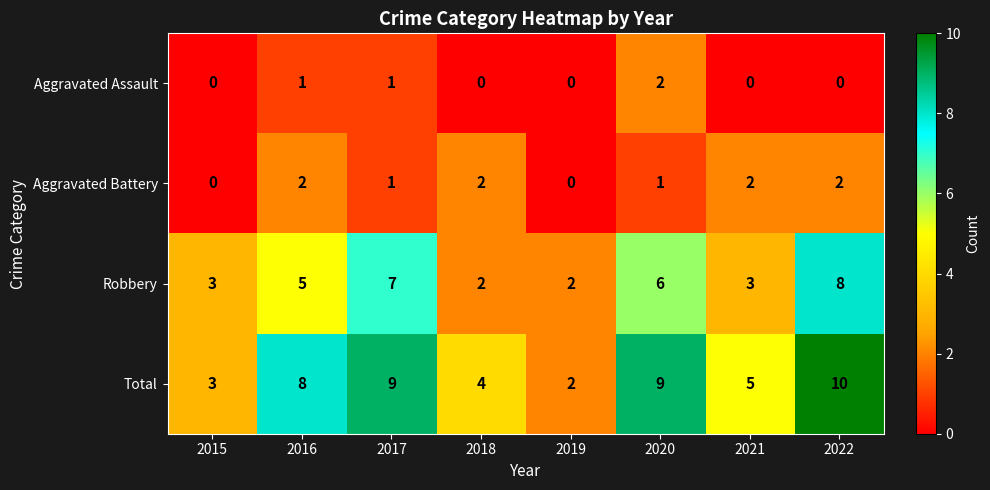

True or false: Robbery has a value of 4 at 2015.

False